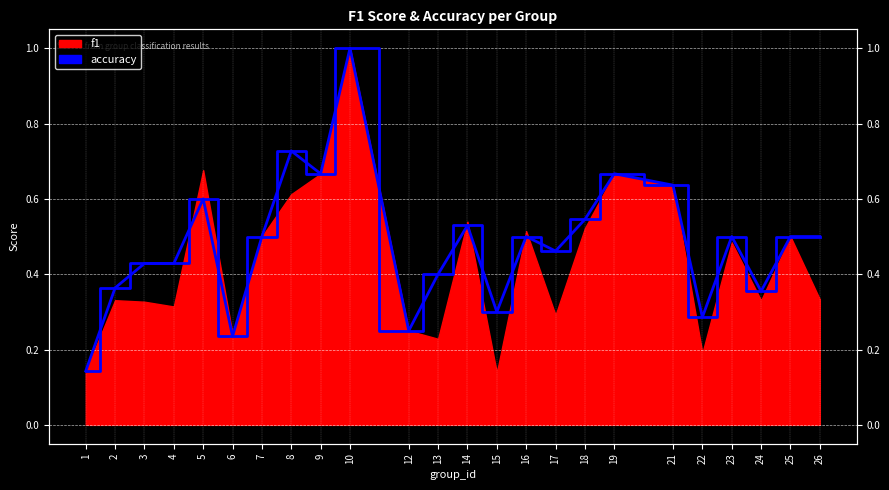

Between 22 and 16, which is larger?

16